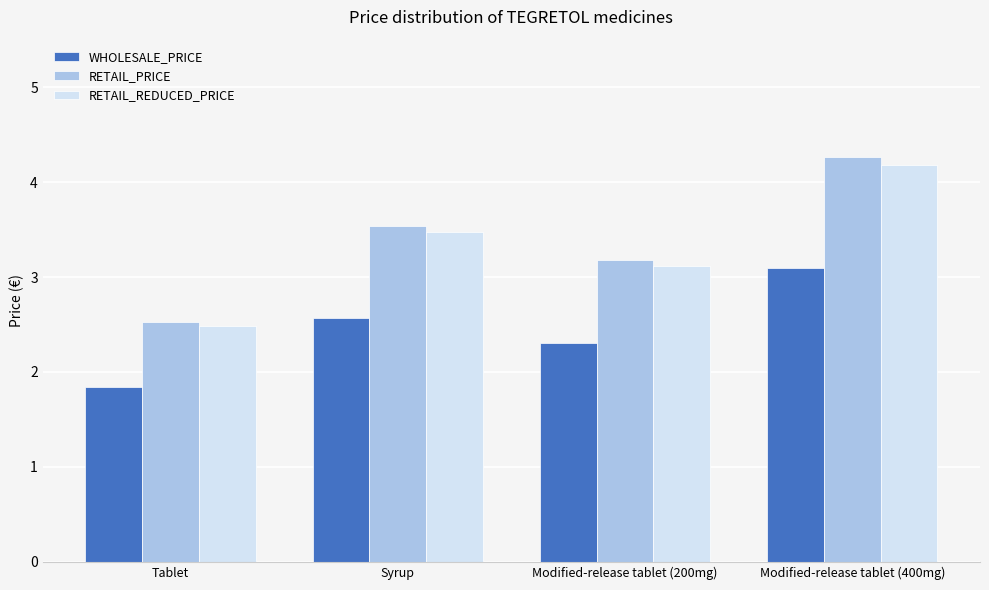

True or false: RETAIL_REDUCED_PRICE has a value of 3.1 at Modified-release tablet (200mg).

True